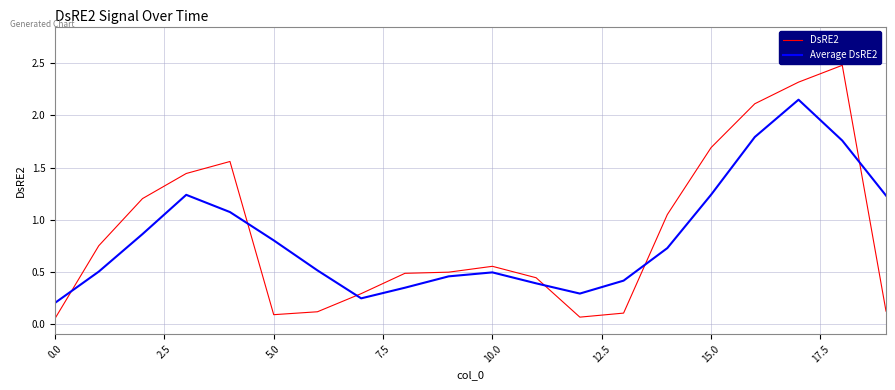

Which series has the widest spread of values?

DsRE2